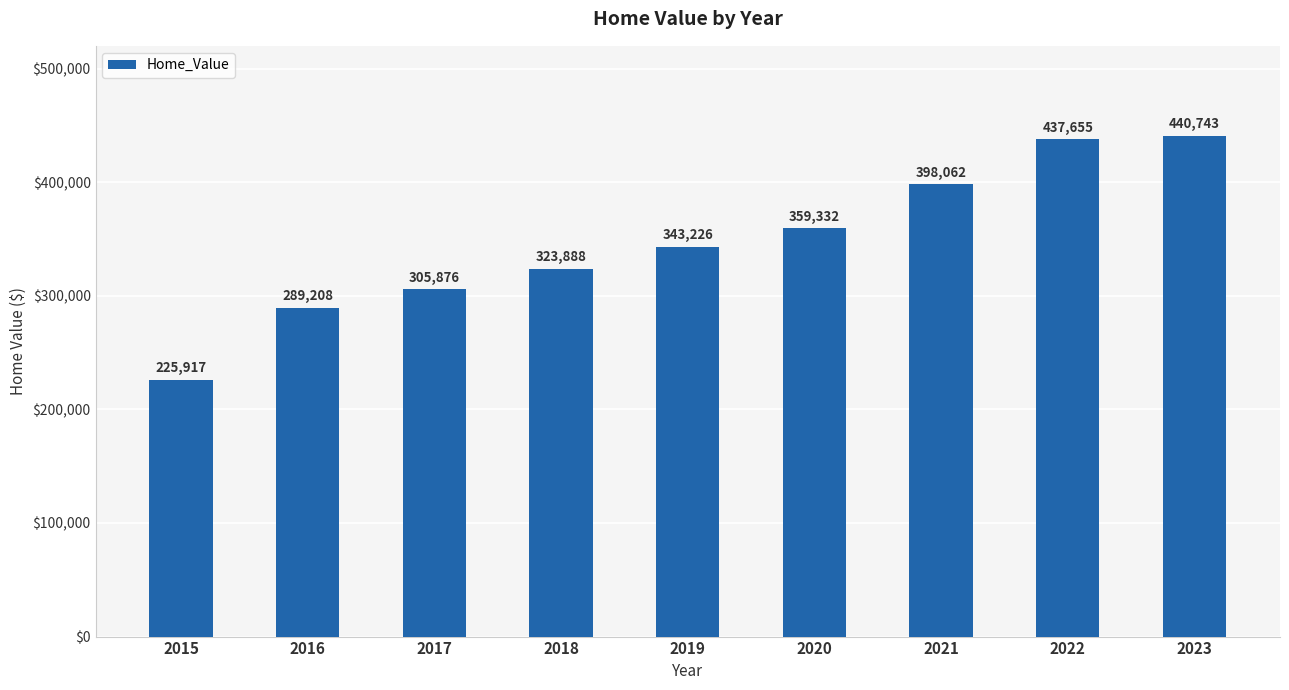

The value at 2020 is 231009. True or false?

False